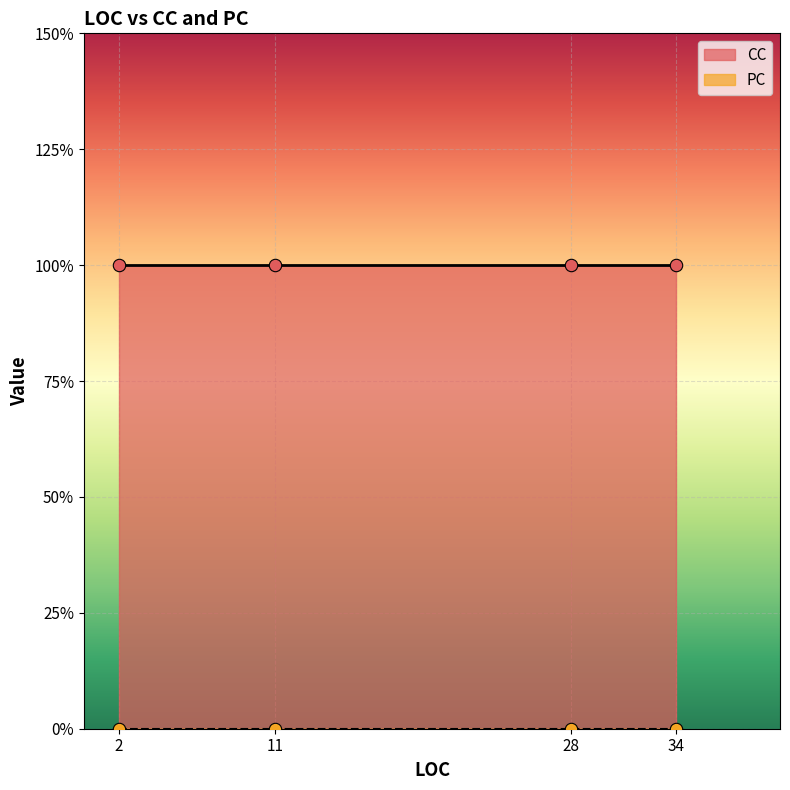

Which series contains the lowest Y value?

PC